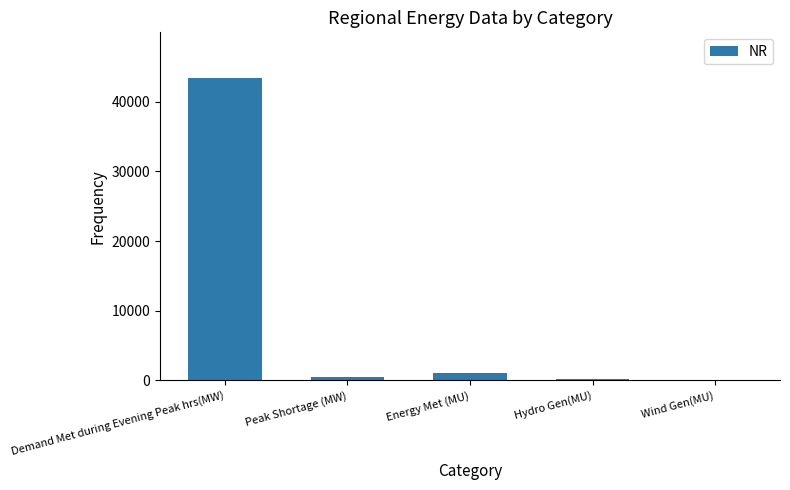

What is the sum of all values?

45332